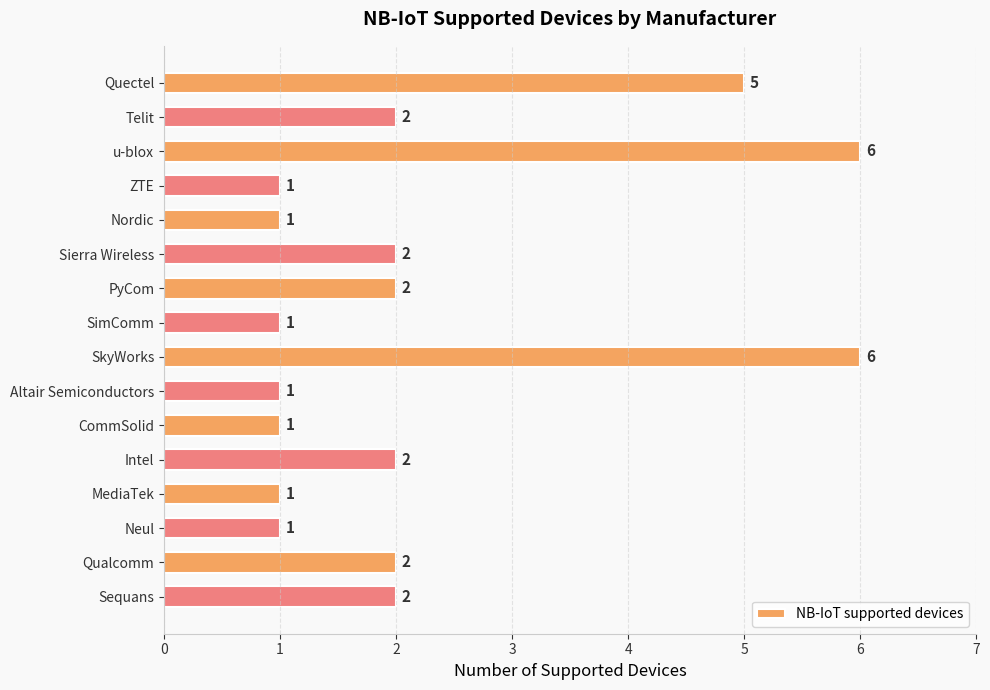

What is the maximum value shown in the chart?

6